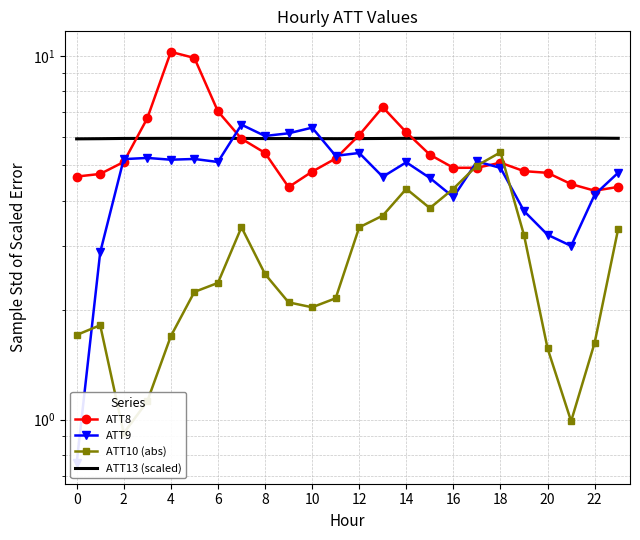

Count the number of data series in this chart.

4